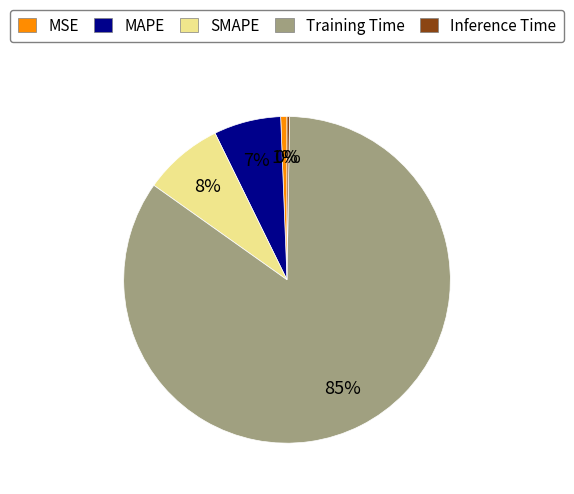

To the nearest percent, what is the combined percentage of SMAPE and MSE?

9%